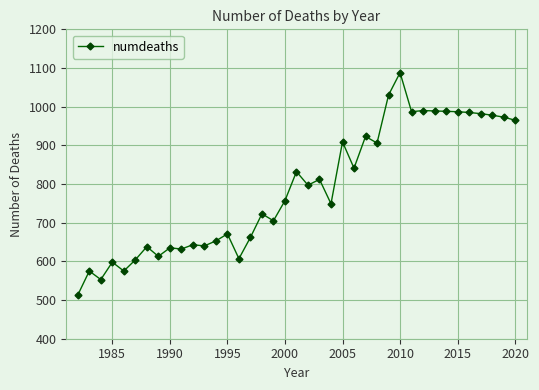

What is the average value?

787